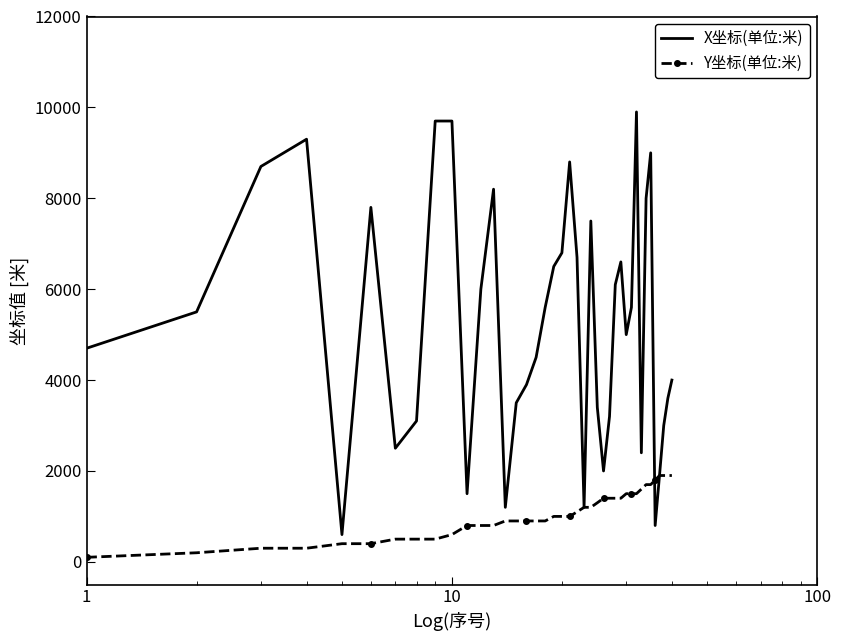

List the series in order of their peak value, highest first.

X坐标(单位:米), Y坐标(单位:米)